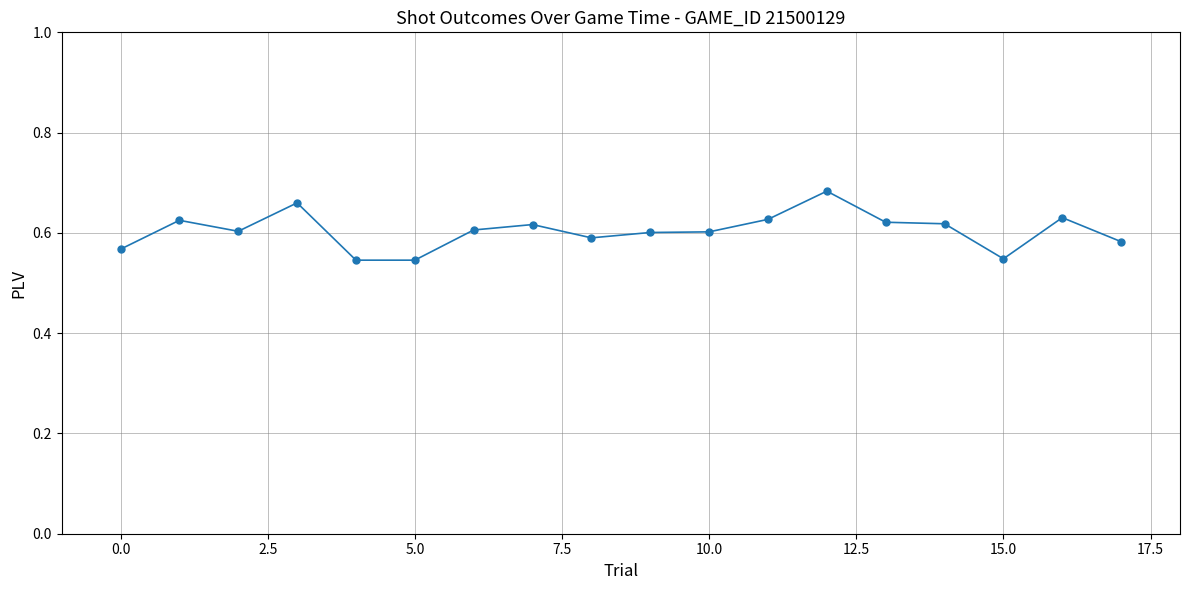

True or false: there are more than 2 points higher than both neighbors.

True